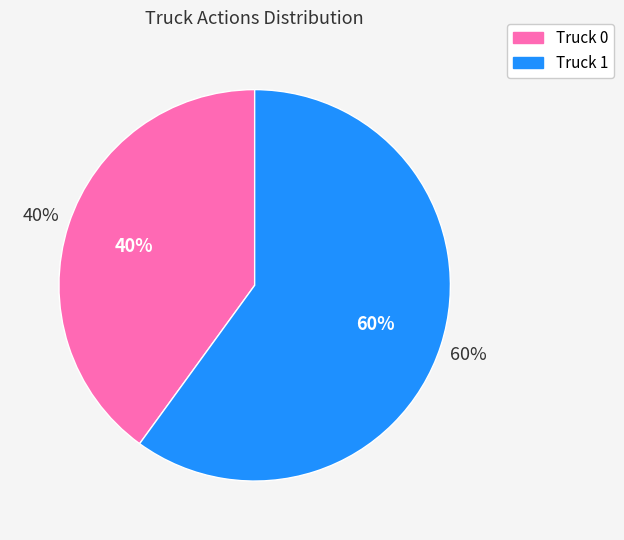

Do Truck 1 and Truck 0 together represent more than half of the pie?

Yes